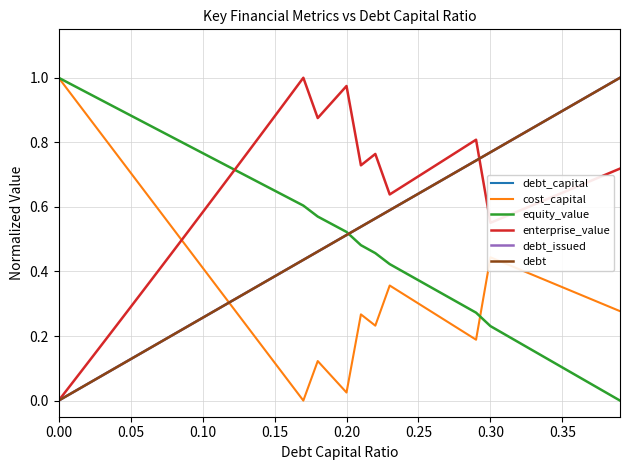

Is this an area chart (filled region under the line)?

No